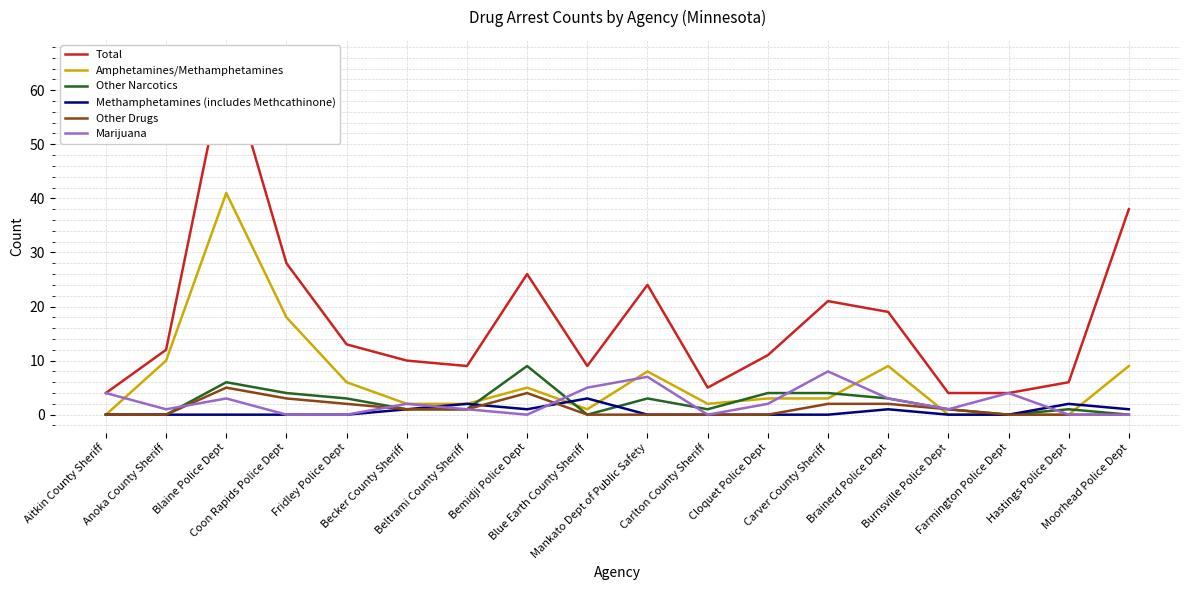

Between Cloquet Police Dept and Hastings Police Dept, which series saw the biggest shift?

Total